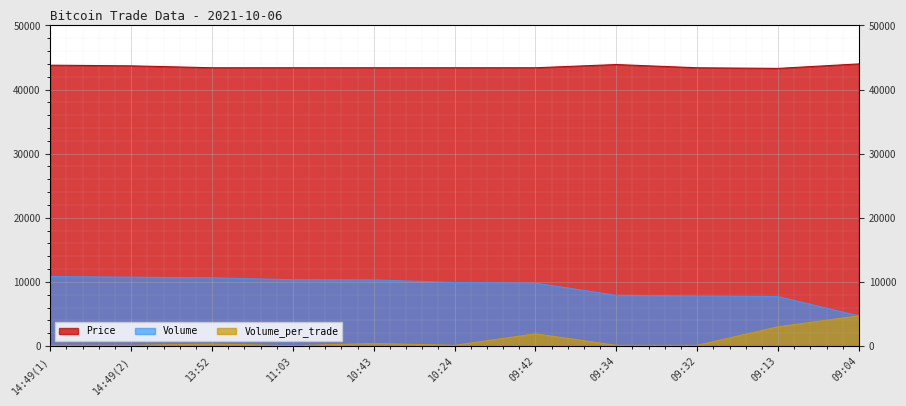

Which series has the largest range (max minus min)?

Volume